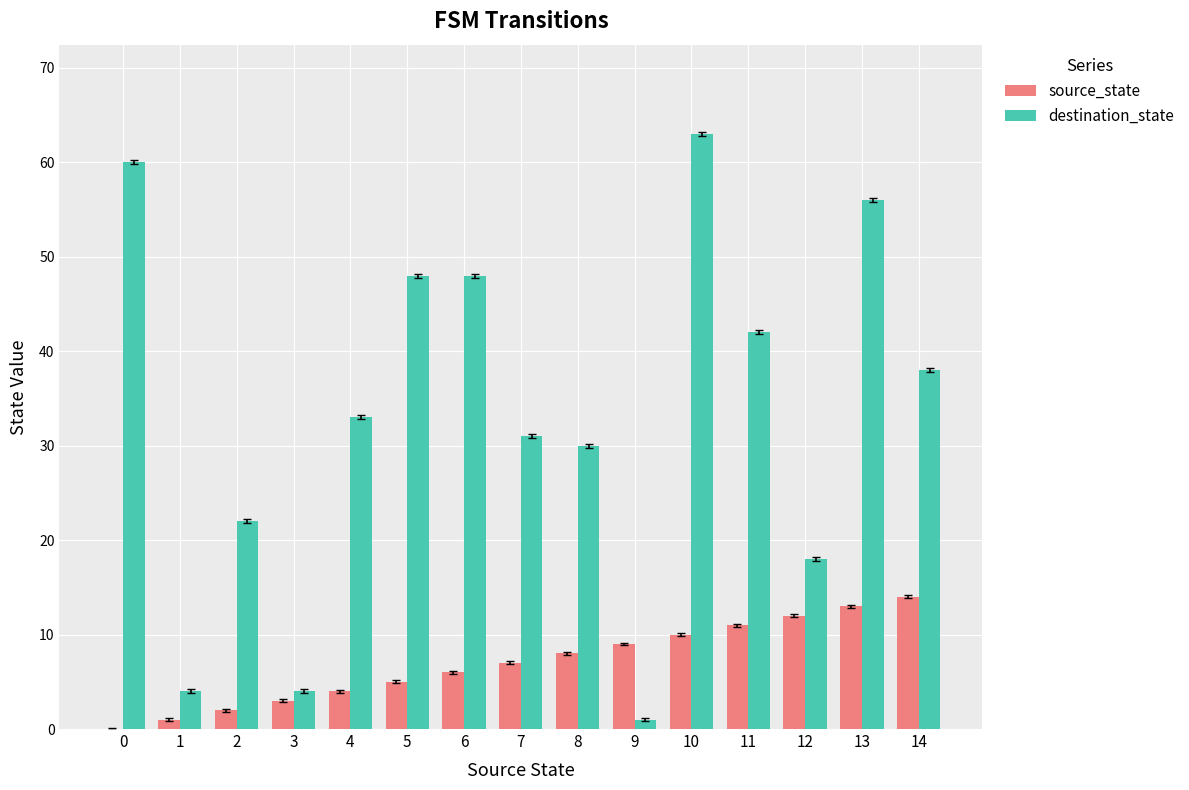

What is the sum of all source_state values?

105